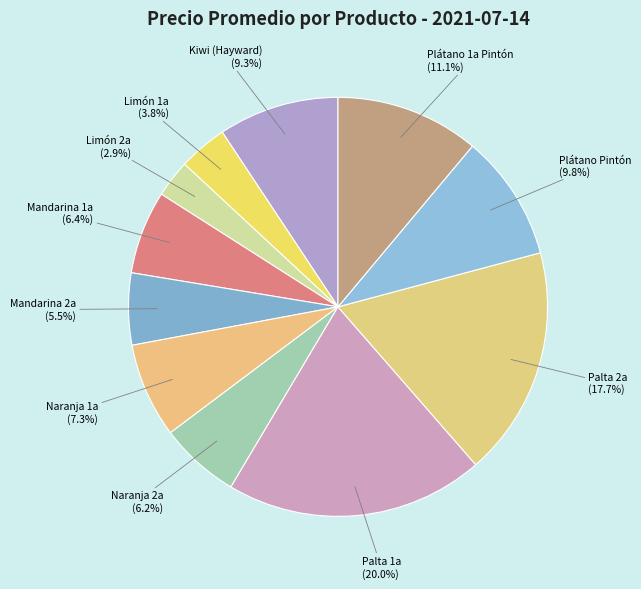

Count the number of slices in the pie.

11